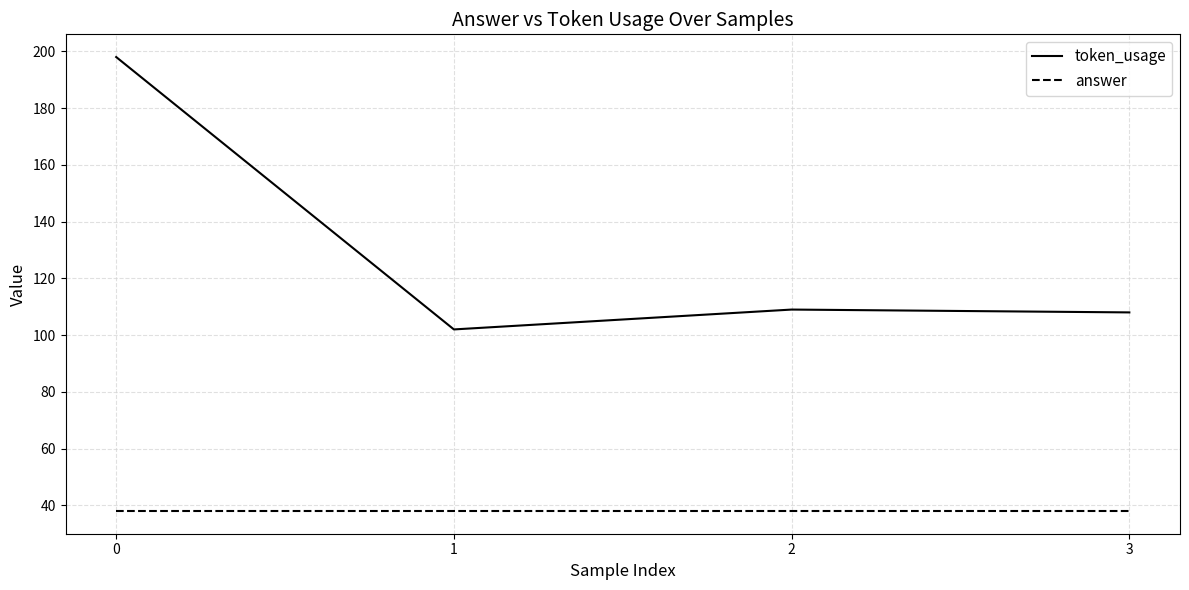

What is the total value across all series at 2?

147